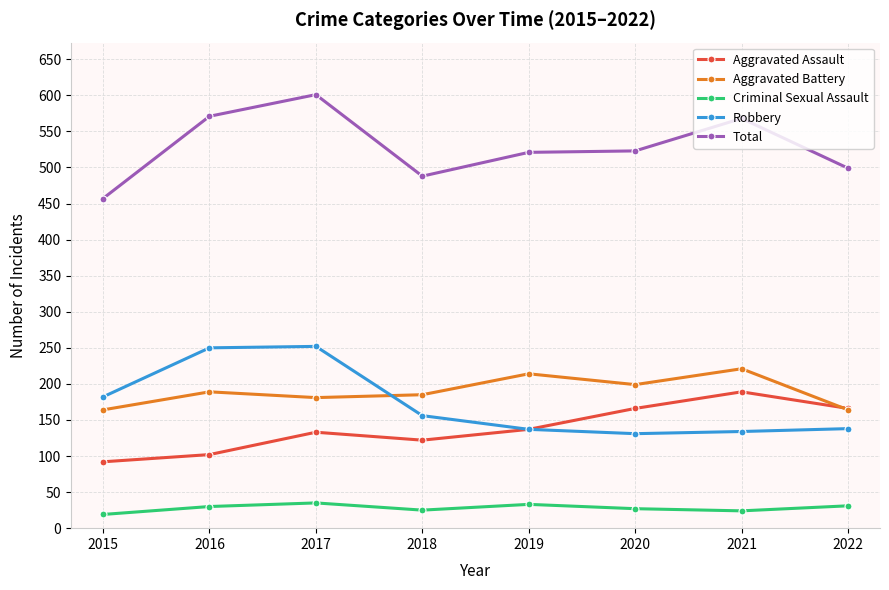

Which series changed the most between 2017 and 2022?

Robbery